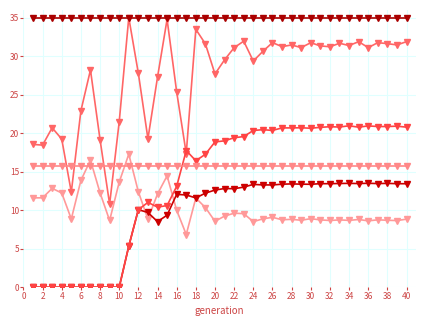

What is the label of the 39th point from the right?

2